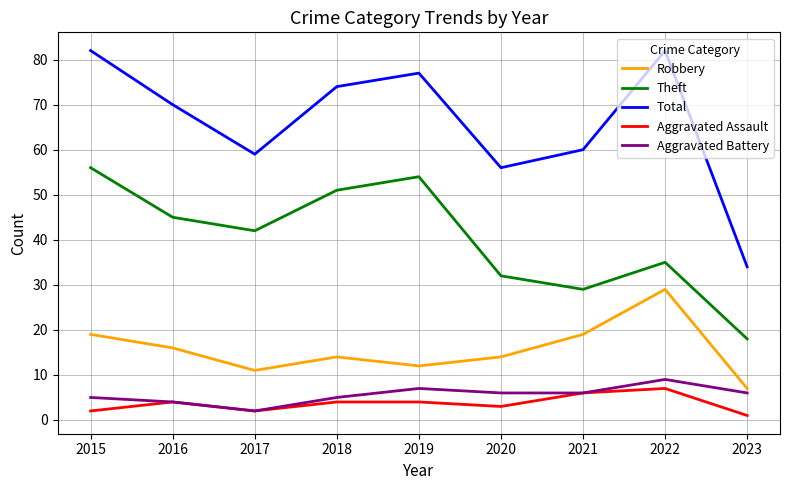

What is the maximum value shown in the chart?

82